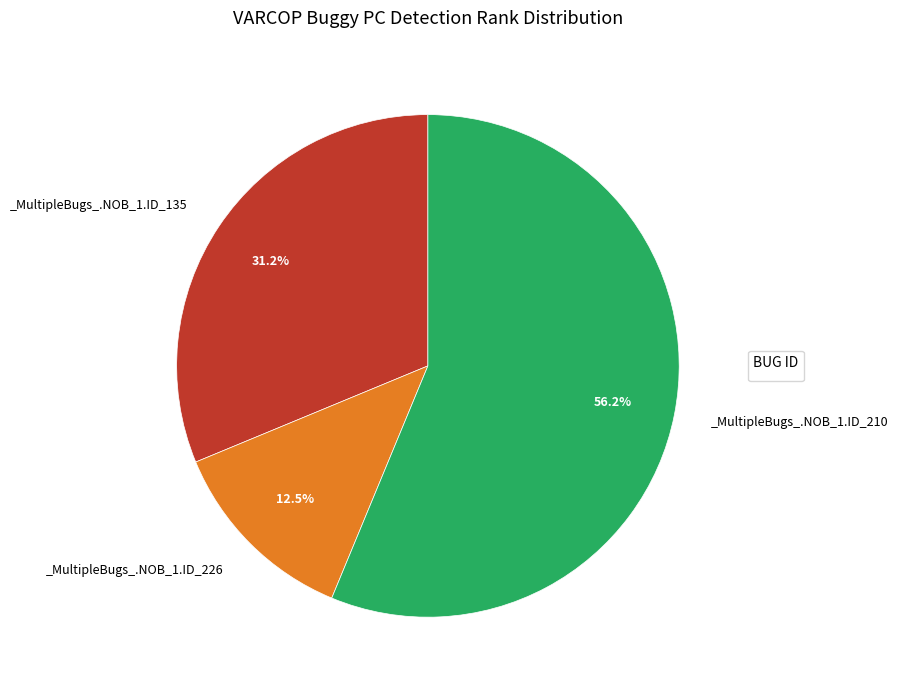

Is there any slice that represents more than half of the pie?

Yes